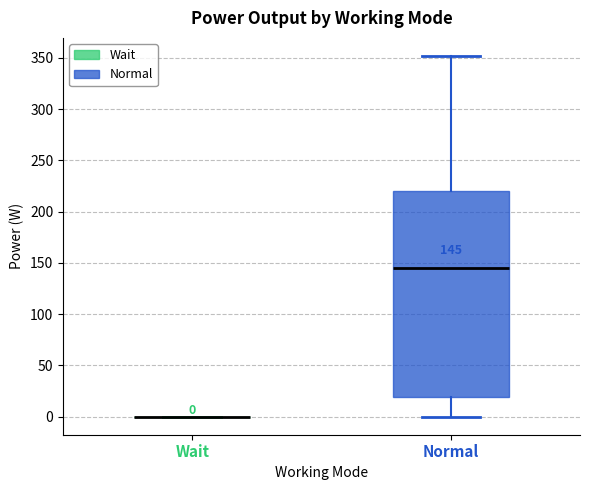

Which box is the tallest, from its lower edge to its upper edge?

Normal